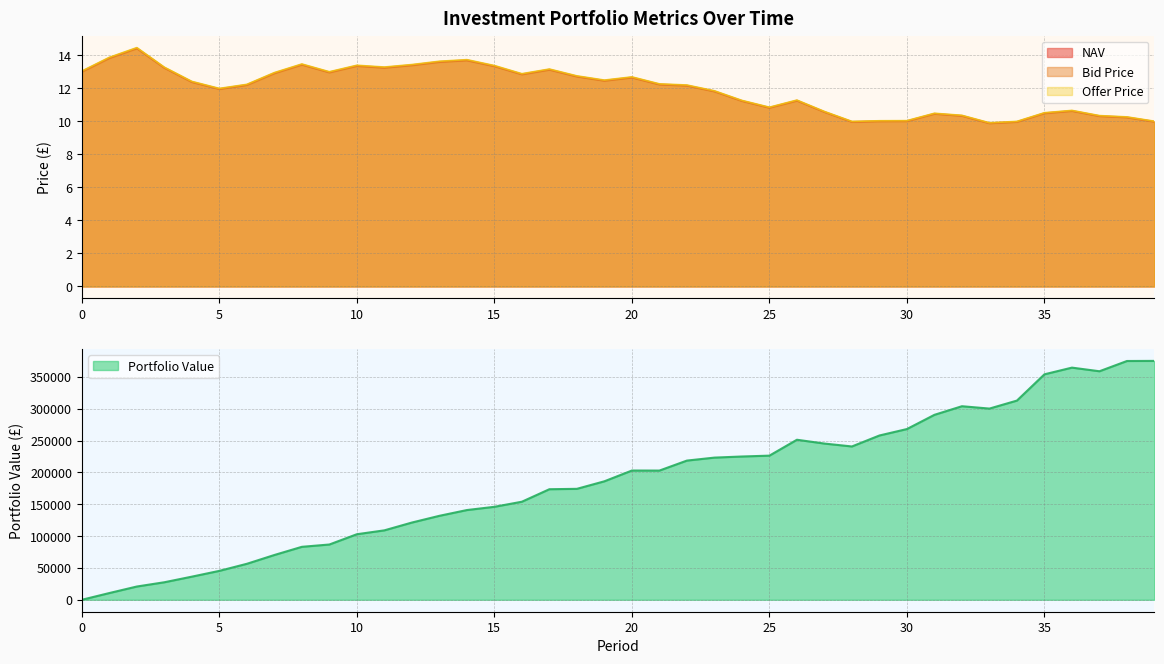

What is the average value of the Offer Price series?

12.0